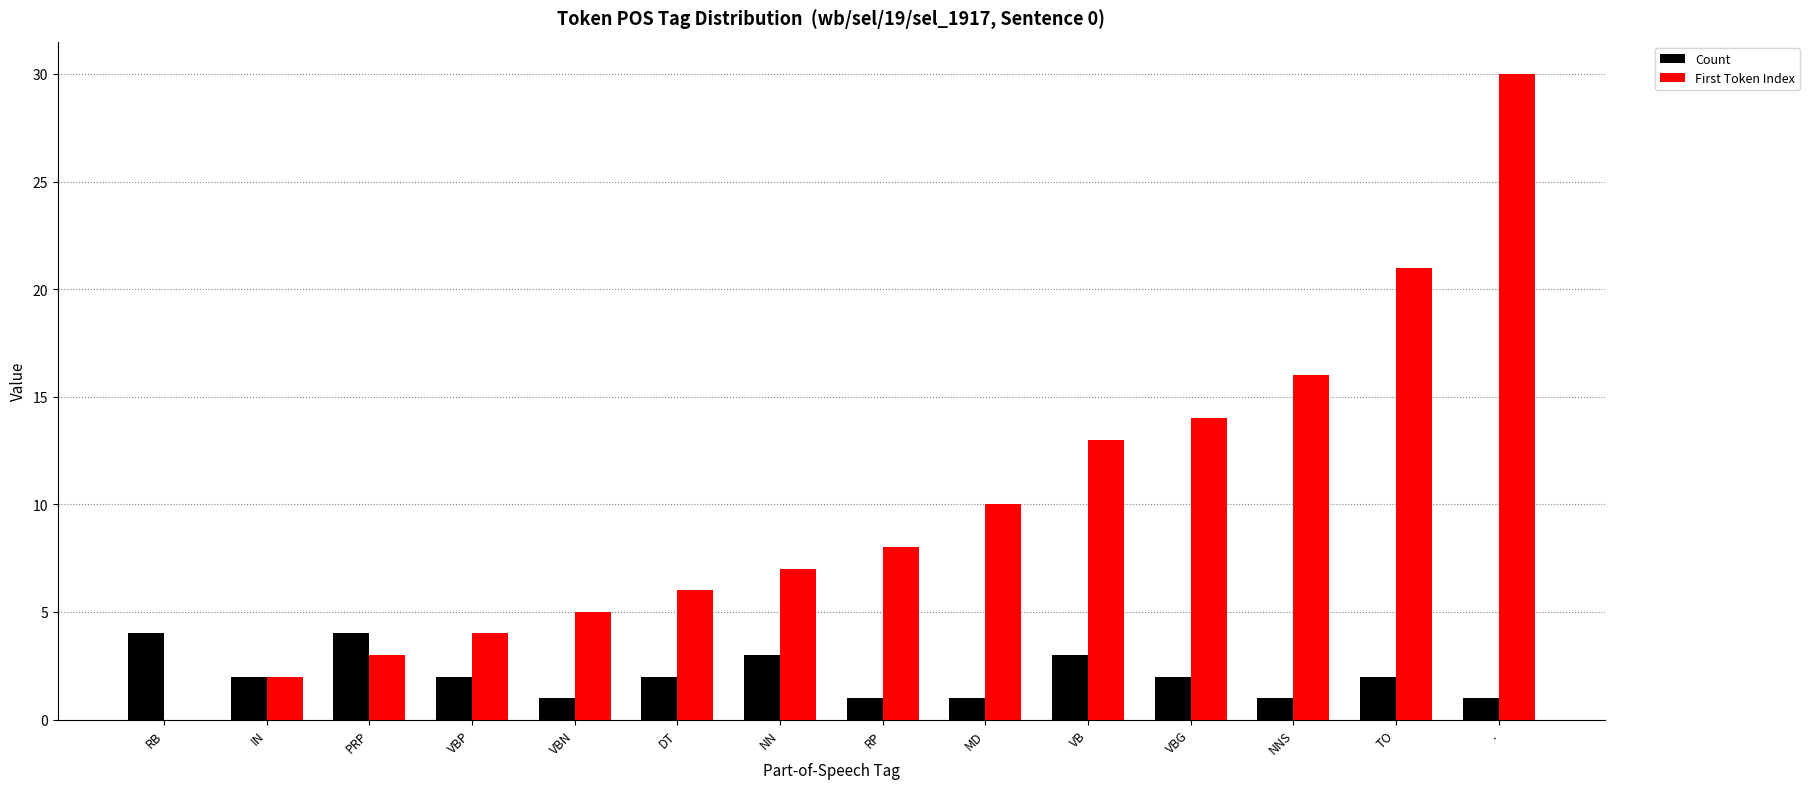

What is the highest value of the Count series?

4